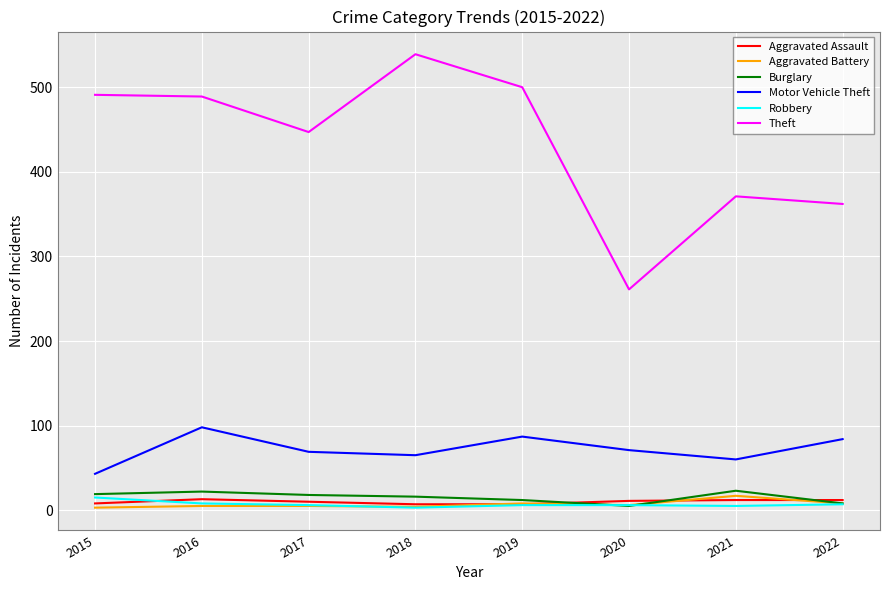

Is the value of Motor Vehicle Theft at 2017 greater than the value of Aggravated Assault at 2022?

Yes